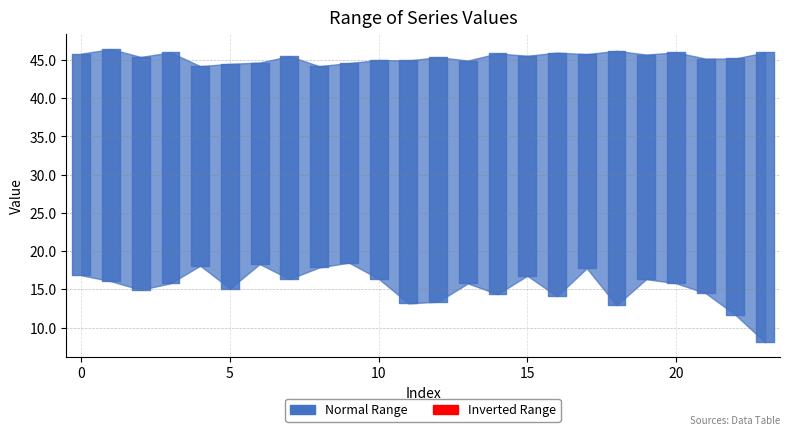

What is the value of the col_10 point at the 6th from the left?

15.1